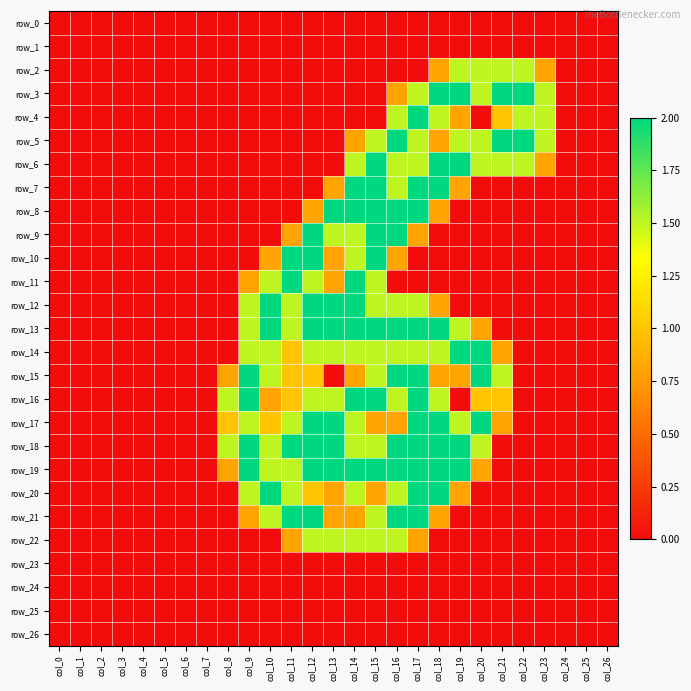

Reading right to left, transcribe all the data shown in this chart.

row_0: col_26=0.0	col_25=0.0	col_24=0.0	col_23=0.0	col_22=0.0	col_21=0.0	col_20=0.0	col_19=0.0	col_18=0.0	col_17=0.0	col_16=0.0	col_15=0.0	col_14=0.0	col_13=0.0	col_12=0.0	col_11=0.0	col_10=0.0	col_9=0.0	col_8=0.0	col_7=0.0	col_6=0.0	col_5=0.0	col_4=0.0	col_3=0.0	col_2=0.0	col_1=0.0	col_0=0.0
row_1: col_26=0.0	col_25=0.0	col_24=0.0	col_23=0.0	col_22=0.0	col_21=0.0	col_20=0.0	col_19=0.0	col_18=0.0	col_17=0.0	col_16=0.0	col_15=0.0	col_14=0.0	col_13=0.0	col_12=0.0	col_11=0.0	col_10=0.0	col_9=0.0	col_8=0.0	col_7=0.0	col_6=0.0	col_5=0.0	col_4=0.0	col_3=0.0	col_2=0.0	col_1=0.0	col_0=0.0
row_2: col_26=0.0	col_25=0.0	col_24=0.0	col_23=0.8	col_22=1.5	col_21=1.5	col_20=1.5	col_19=1.5	col_18=0.8	col_17=0.0	col_16=0.0	col_15=0.0	col_14=0.0	col_13=0.0	col_12=0.0	col_11=0.0	col_10=0.0	col_9=0.0	col_8=0.0	col_7=0.0	col_6=0.0	col_5=0.0	col_4=0.0	col_3=0.0	col_2=0.0	col_1=0.0	col_0=0.0
row_3: col_26=0.0	col_25=0.0	col_24=0.0	col_23=1.5	col_22=2.0	col_21=2.0	col_20=1.5	col_19=2.0	col_18=2.0	col_17=1.5	col_16=0.8	col_15=0.0	col_14=0.0	col_13=0.0	col_12=0.0	col_11=0.0	col_10=0.0	col_9=0.0	col_8=0.0	col_7=0.0	col_6=0.0	col_5=0.0	col_4=0.0	col_3=0.0	col_2=0.0	col_1=0.0	col_0=0.0
row_4: col_26=0.0	col_25=0.0	col_24=0.0	col_23=1.5	col_22=1.5	col_21=1.0	col_20=0.0	col_19=0.8	col_18=1.5	col_17=2.0	col_16=1.5	col_15=0.0	col_14=0.0	col_13=0.0	col_12=0.0	col_11=0.0	col_10=0.0	col_9=0.0	col_8=0.0	col_7=0.0	col_6=0.0	col_5=0.0	col_4=0.0	col_3=0.0	col_2=0.0	col_1=0.0	col_0=0.0
row_5: col_26=0.0	col_25=0.0	col_24=0.0	col_23=1.5	col_22=2.0	col_21=2.0	col_20=1.5	col_19=1.5	col_18=0.8	col_17=1.5	col_16=2.0	col_15=1.5	col_14=0.8	col_13=0.0	col_12=0.0	col_11=0.0	col_10=0.0	col_9=0.0	col_8=0.0	col_7=0.0	col_6=0.0	col_5=0.0	col_4=0.0	col_3=0.0	col_2=0.0	col_1=0.0	col_0=0.0
row_6: col_26=0.0	col_25=0.0	col_24=0.0	col_23=0.8	col_22=1.5	col_21=1.5	col_20=1.5	col_19=2.0	col_18=2.0	col_17=1.5	col_16=1.5	col_15=2.0	col_14=1.5	col_13=0.0	col_12=0.0	col_11=0.0	col_10=0.0	col_9=0.0	col_8=0.0	col_7=0.0	col_6=0.0	col_5=0.0	col_4=0.0	col_3=0.0	col_2=0.0	col_1=0.0	col_0=0.0
row_7: col_26=0.0	col_25=0.0	col_24=0.0	col_23=0.0	col_22=0.0	col_21=0.0	col_20=0.0	col_19=0.8	col_18=2.0	col_17=2.0	col_16=1.5	col_15=2.0	col_14=2.0	col_13=0.8	col_12=0.0	col_11=0.0	col_10=0.0	col_9=0.0	col_8=0.0	col_7=0.0	col_6=0.0	col_5=0.0	col_4=0.0	col_3=0.0	col_2=0.0	col_1=0.0	col_0=0.0
row_8: col_26=0.0	col_25=0.0	col_24=0.0	col_23=0.0	col_22=0.0	col_21=0.0	col_20=0.0	col_19=0.0	col_18=0.8	col_17=2.0	col_16=2.0	col_15=2.0	col_14=2.0	col_13=2.0	col_12=0.8	col_11=0.0	col_10=0.0	col_9=0.0	col_8=0.0	col_7=0.0	col_6=0.0	col_5=0.0	col_4=0.0	col_3=0.0	col_2=0.0	col_1=0.0	col_0=0.0
row_9: col_26=0.0	col_25=0.0	col_24=0.0	col_23=0.0	col_22=0.0	col_21=0.0	col_20=0.0	col_19=0.0	col_18=0.0	col_17=0.8	col_16=2.0	col_15=2.0	col_14=1.5	col_13=1.5	col_12=2.0	col_11=0.8	col_10=0.0	col_9=0.0	col_8=0.0	col_7=0.0	col_6=0.0	col_5=0.0	col_4=0.0	col_3=0.0	col_2=0.0	col_1=0.0	col_0=0.0
row_10: col_26=0.0	col_25=0.0	col_24=0.0	col_23=0.0	col_22=0.0	col_21=0.0	col_20=0.0	col_19=0.0	col_18=0.0	col_17=0.0	col_16=0.8	col_15=2.0	col_14=1.5	col_13=0.8	col_12=2.0	col_11=2.0	col_10=0.8	col_9=0.0	col_8=0.0	col_7=0.0	col_6=0.0	col_5=0.0	col_4=0.0	col_3=0.0	col_2=0.0	col_1=0.0	col_0=0.0
row_11: col_26=0.0	col_25=0.0	col_24=0.0	col_23=0.0	col_22=0.0	col_21=0.0	col_20=0.0	col_19=0.0	col_18=0.0	col_17=0.0	col_16=0.0	col_15=1.5	col_14=2.0	col_13=0.8	col_12=1.5	col_11=2.0	col_10=1.5	col_9=0.8	col_8=0.0	col_7=0.0	col_6=0.0	col_5=0.0	col_4=0.0	col_3=0.0	col_2=0.0	col_1=0.0	col_0=0.0
row_12: col_26=0.0	col_25=0.0	col_24=0.0	col_23=0.0	col_22=0.0	col_21=0.0	col_20=0.0	col_19=0.0	col_18=0.8	col_17=1.5	col_16=1.5	col_15=1.5	col_14=2.0	col_13=2.0	col_12=2.0	col_11=1.5	col_10=2.0	col_9=1.5	col_8=0.0	col_7=0.0	col_6=0.0	col_5=0.0	col_4=0.0	col_3=0.0	col_2=0.0	col_1=0.0	col_0=0.0
row_13: col_26=0.0	col_25=0.0	col_24=0.0	col_23=0.0	col_22=0.0	col_21=0.0	col_20=0.8	col_19=1.5	col_18=2.0	col_17=2.0	col_16=2.0	col_15=2.0	col_14=2.0	col_13=2.0	col_12=2.0	col_11=1.5	col_10=2.0	col_9=1.5	col_8=0.0	col_7=0.0	col_6=0.0	col_5=0.0	col_4=0.0	col_3=0.0	col_2=0.0	col_1=0.0	col_0=0.0
row_14: col_26=0.0	col_25=0.0	col_24=0.0	col_23=0.0	col_22=0.0	col_21=0.8	col_20=2.0	col_19=2.0	col_18=1.5	col_17=1.5	col_16=1.5	col_15=1.5	col_14=1.5	col_13=1.5	col_12=1.5	col_11=1.0	col_10=1.5	col_9=1.5	col_8=0.0	col_7=0.0	col_6=0.0	col_5=0.0	col_4=0.0	col_3=0.0	col_2=0.0	col_1=0.0	col_0=0.0
row_15: col_26=0.0	col_25=0.0	col_24=0.0	col_23=0.0	col_22=0.0	col_21=1.5	col_20=2.0	col_19=0.8	col_18=0.8	col_17=2.0	col_16=2.0	col_15=1.5	col_14=0.8	col_13=0.0	col_12=1.0	col_11=1.0	col_10=1.5	col_9=2.0	col_8=0.8	col_7=0.0	col_6=0.0	col_5=0.0	col_4=0.0	col_3=0.0	col_2=0.0	col_1=0.0	col_0=0.0
row_16: col_26=0.0	col_25=0.0	col_24=0.0	col_23=0.0	col_22=0.0	col_21=1.0	col_20=1.0	col_19=0.0	col_18=1.5	col_17=2.0	col_16=1.5	col_15=2.0	col_14=2.0	col_13=1.5	col_12=1.5	col_11=1.0	col_10=0.8	col_9=2.0	col_8=1.5	col_7=0.0	col_6=0.0	col_5=0.0	col_4=0.0	col_3=0.0	col_2=0.0	col_1=0.0	col_0=0.0
row_17: col_26=0.0	col_25=0.0	col_24=0.0	col_23=0.0	col_22=0.0	col_21=0.8	col_20=2.0	col_19=1.5	col_18=2.0	col_17=2.0	col_16=0.8	col_15=0.8	col_14=1.5	col_13=2.0	col_12=2.0	col_11=1.5	col_10=1.0	col_9=1.5	col_8=1.0	col_7=0.0	col_6=0.0	col_5=0.0	col_4=0.0	col_3=0.0	col_2=0.0	col_1=0.0	col_0=0.0
row_18: col_26=0.0	col_25=0.0	col_24=0.0	col_23=0.0	col_22=0.0	col_21=0.0	col_20=1.5	col_19=2.0	col_18=2.0	col_17=2.0	col_16=2.0	col_15=1.5	col_14=1.5	col_13=2.0	col_12=2.0	col_11=2.0	col_10=1.5	col_9=2.0	col_8=1.5	col_7=0.0	col_6=0.0	col_5=0.0	col_4=0.0	col_3=0.0	col_2=0.0	col_1=0.0	col_0=0.0
row_19: col_26=0.0	col_25=0.0	col_24=0.0	col_23=0.0	col_22=0.0	col_21=0.0	col_20=0.8	col_19=2.0	col_18=2.0	col_17=2.0	col_16=2.0	col_15=2.0	col_14=2.0	col_13=2.0	col_12=2.0	col_11=1.5	col_10=1.5	col_9=2.0	col_8=0.8	col_7=0.0	col_6=0.0	col_5=0.0	col_4=0.0	col_3=0.0	col_2=0.0	col_1=0.0	col_0=0.0
row_20: col_26=0.0	col_25=0.0	col_24=0.0	col_23=0.0	col_22=0.0	col_21=0.0	col_20=0.0	col_19=0.8	col_18=2.0	col_17=2.0	col_16=1.5	col_15=0.8	col_14=1.5	col_13=0.8	col_12=1.0	col_11=1.5	col_10=2.0	col_9=1.5	col_8=0.0	col_7=0.0	col_6=0.0	col_5=0.0	col_4=0.0	col_3=0.0	col_2=0.0	col_1=0.0	col_0=0.0
row_21: col_26=0.0	col_25=0.0	col_24=0.0	col_23=0.0	col_22=0.0	col_21=0.0	col_20=0.0	col_19=0.0	col_18=0.8	col_17=2.0	col_16=2.0	col_15=1.5	col_14=0.8	col_13=0.8	col_12=2.0	col_11=2.0	col_10=1.5	col_9=0.8	col_8=0.0	col_7=0.0	col_6=0.0	col_5=0.0	col_4=0.0	col_3=0.0	col_2=0.0	col_1=0.0	col_0=0.0
row_22: col_26=0.0	col_25=0.0	col_24=0.0	col_23=0.0	col_22=0.0	col_21=0.0	col_20=0.0	col_19=0.0	col_18=0.0	col_17=0.8	col_16=1.5	col_15=1.5	col_14=1.5	col_13=1.5	col_12=1.5	col_11=0.8	col_10=0.0	col_9=0.0	col_8=0.0	col_7=0.0	col_6=0.0	col_5=0.0	col_4=0.0	col_3=0.0	col_2=0.0	col_1=0.0	col_0=0.0
row_23: col_26=0.0	col_25=0.0	col_24=0.0	col_23=0.0	col_22=0.0	col_21=0.0	col_20=0.0	col_19=0.0	col_18=0.0	col_17=0.0	col_16=0.0	col_15=0.0	col_14=0.0	col_13=0.0	col_12=0.0	col_11=0.0	col_10=0.0	col_9=0.0	col_8=0.0	col_7=0.0	col_6=0.0	col_5=0.0	col_4=0.0	col_3=0.0	col_2=0.0	col_1=0.0	col_0=0.0
row_24: col_26=0.0	col_25=0.0	col_24=0.0	col_23=0.0	col_22=0.0	col_21=0.0	col_20=0.0	col_19=0.0	col_18=0.0	col_17=0.0	col_16=0.0	col_15=0.0	col_14=0.0	col_13=0.0	col_12=0.0	col_11=0.0	col_10=0.0	col_9=0.0	col_8=0.0	col_7=0.0	col_6=0.0	col_5=0.0	col_4=0.0	col_3=0.0	col_2=0.0	col_1=0.0	col_0=0.0
row_25: col_26=0.0	col_25=0.0	col_24=0.0	col_23=0.0	col_22=0.0	col_21=0.0	col_20=0.0	col_19=0.0	col_18=0.0	col_17=0.0	col_16=0.0	col_15=0.0	col_14=0.0	col_13=0.0	col_12=0.0	col_11=0.0	col_10=0.0	col_9=0.0	col_8=0.0	col_7=0.0	col_6=0.0	col_5=0.0	col_4=0.0	col_3=0.0	col_2=0.0	col_1=0.0	col_0=0.0
row_26: col_26=0.0	col_25=0.0	col_24=0.0	col_23=0.0	col_22=0.0	col_21=0.0	col_20=0.0	col_19=0.0	col_18=0.0	col_17=0.0	col_16=0.0	col_15=0.0	col_14=0.0	col_13=0.0	col_12=0.0	col_11=0.0	col_10=0.0	col_9=0.0	col_8=0.0	col_7=0.0	col_6=0.0	col_5=0.0	col_4=0.0	col_3=0.0	col_2=0.0	col_1=0.0	col_0=0.0